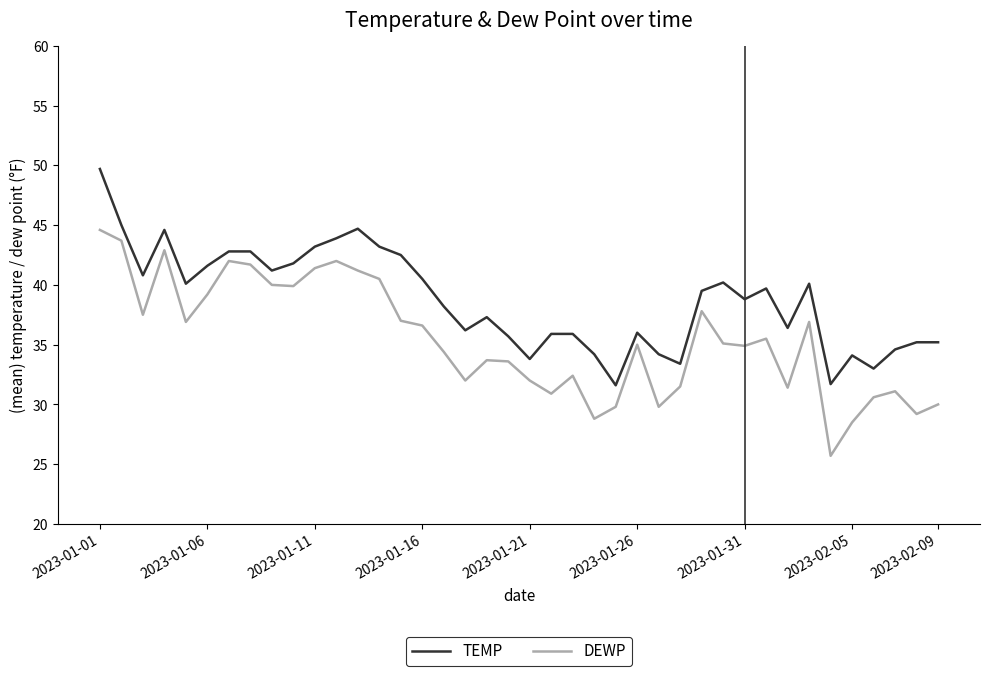

What is the lowest value of the DEWP series?

25.7